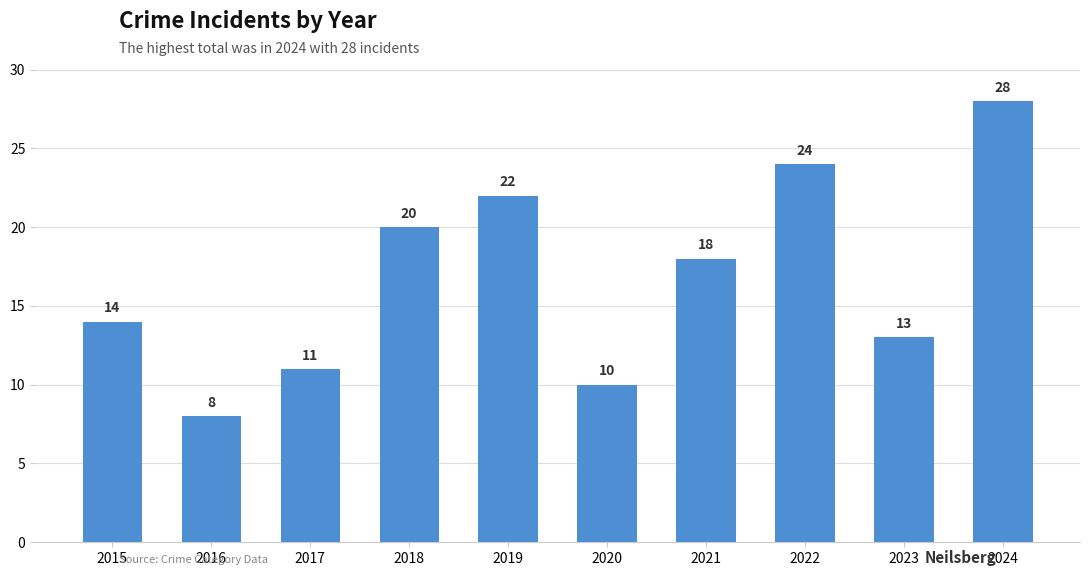

What is the ratio of the value at 2017 to the value at 2023?

0.8